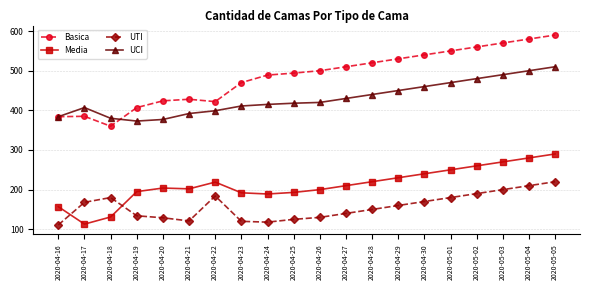

Which series has the largest total across all categories?

Basica